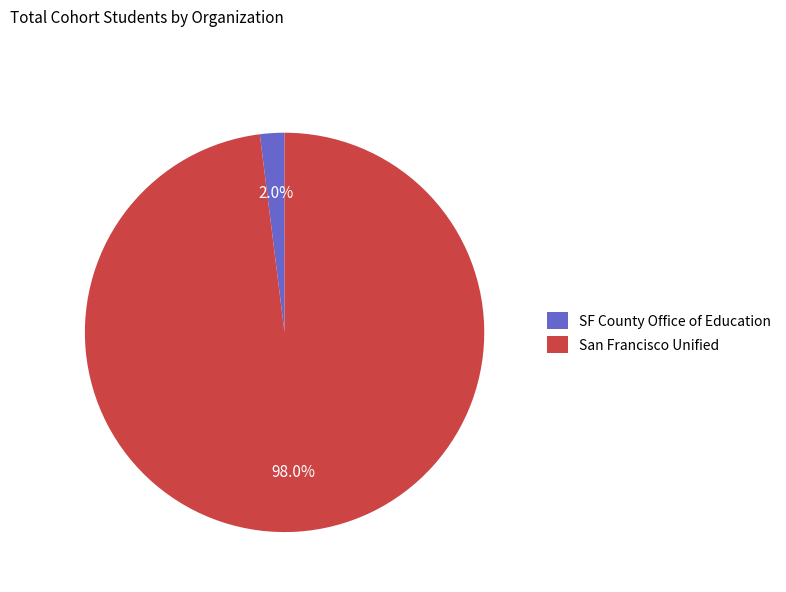

How many segments does this pie chart have?

2